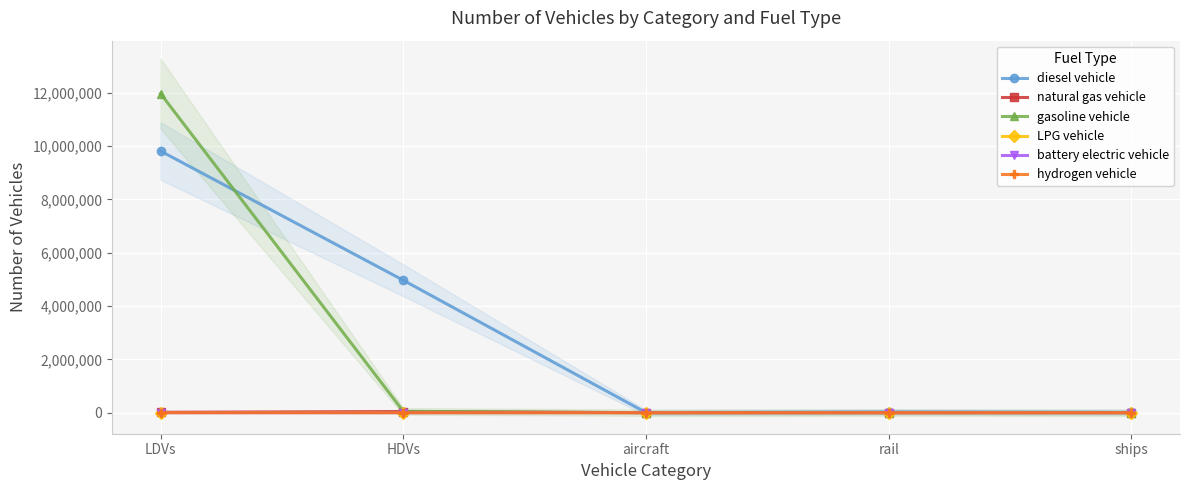

What is the difference between the highest and lowest values at rail?

26052.4